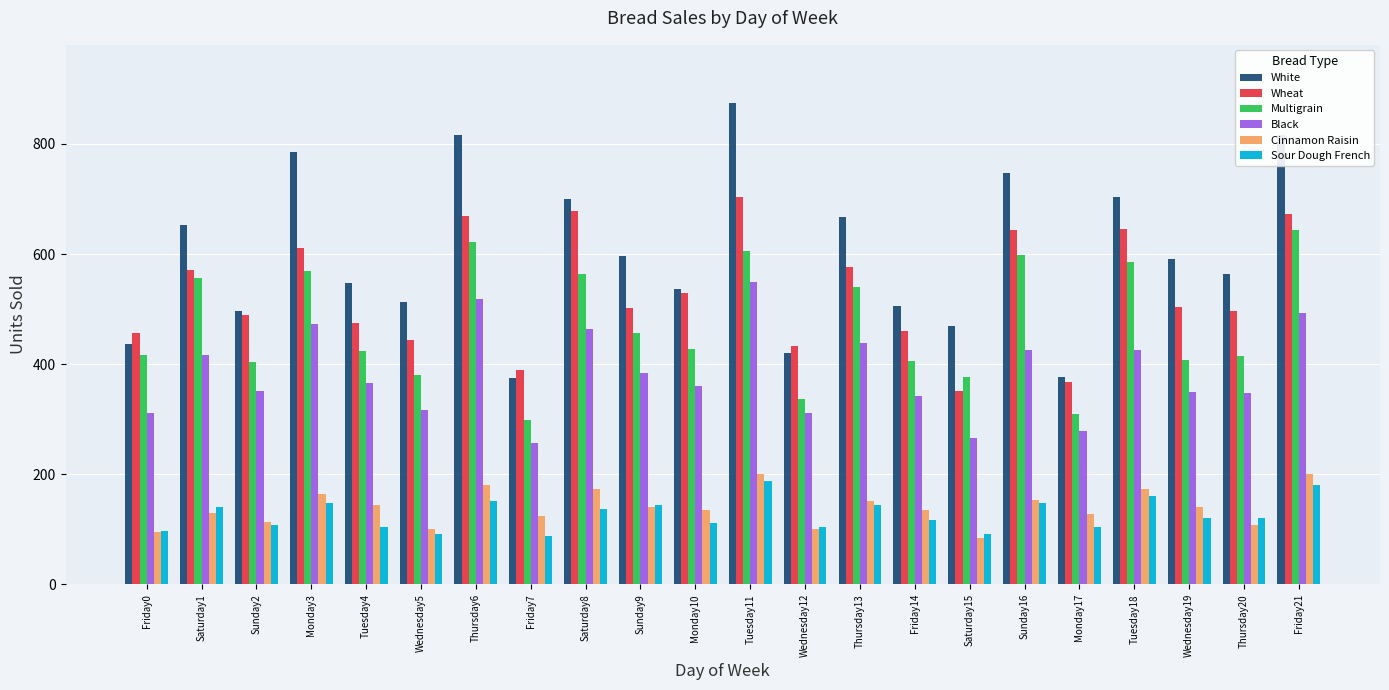

What is the average value of the Wheat series?

530